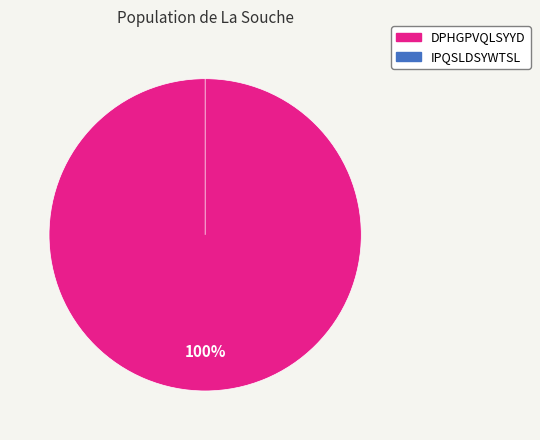

How many slices are in this pie chart?

2